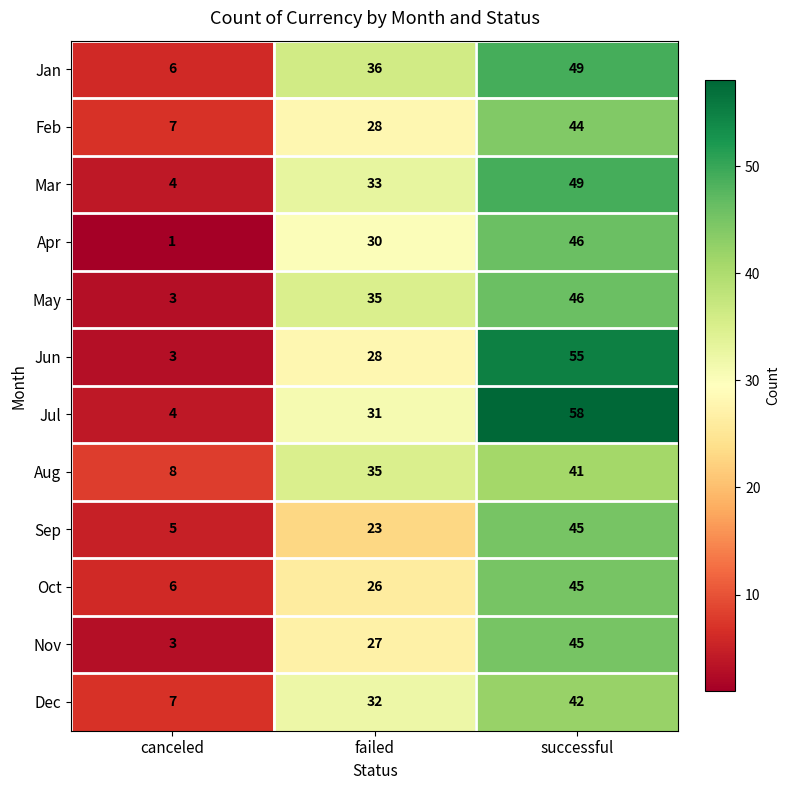

Which category has the highest value across all series?

successful